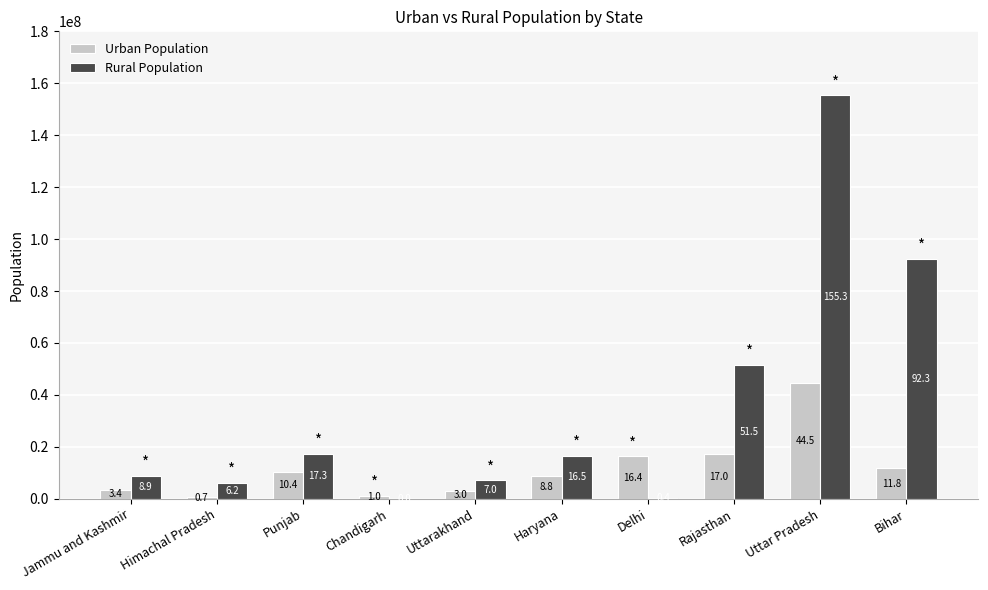

The Rural Population series shows 7036954 at Uttarakhand. True or false?

True